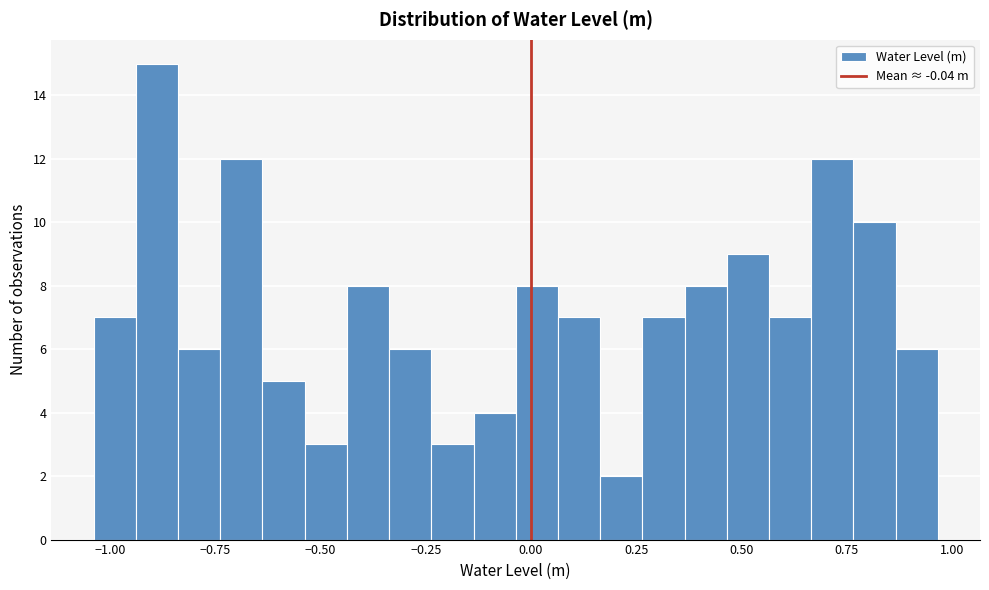

Read against the x-axis, roughly where is the centre of the tallest bar?

-0.90